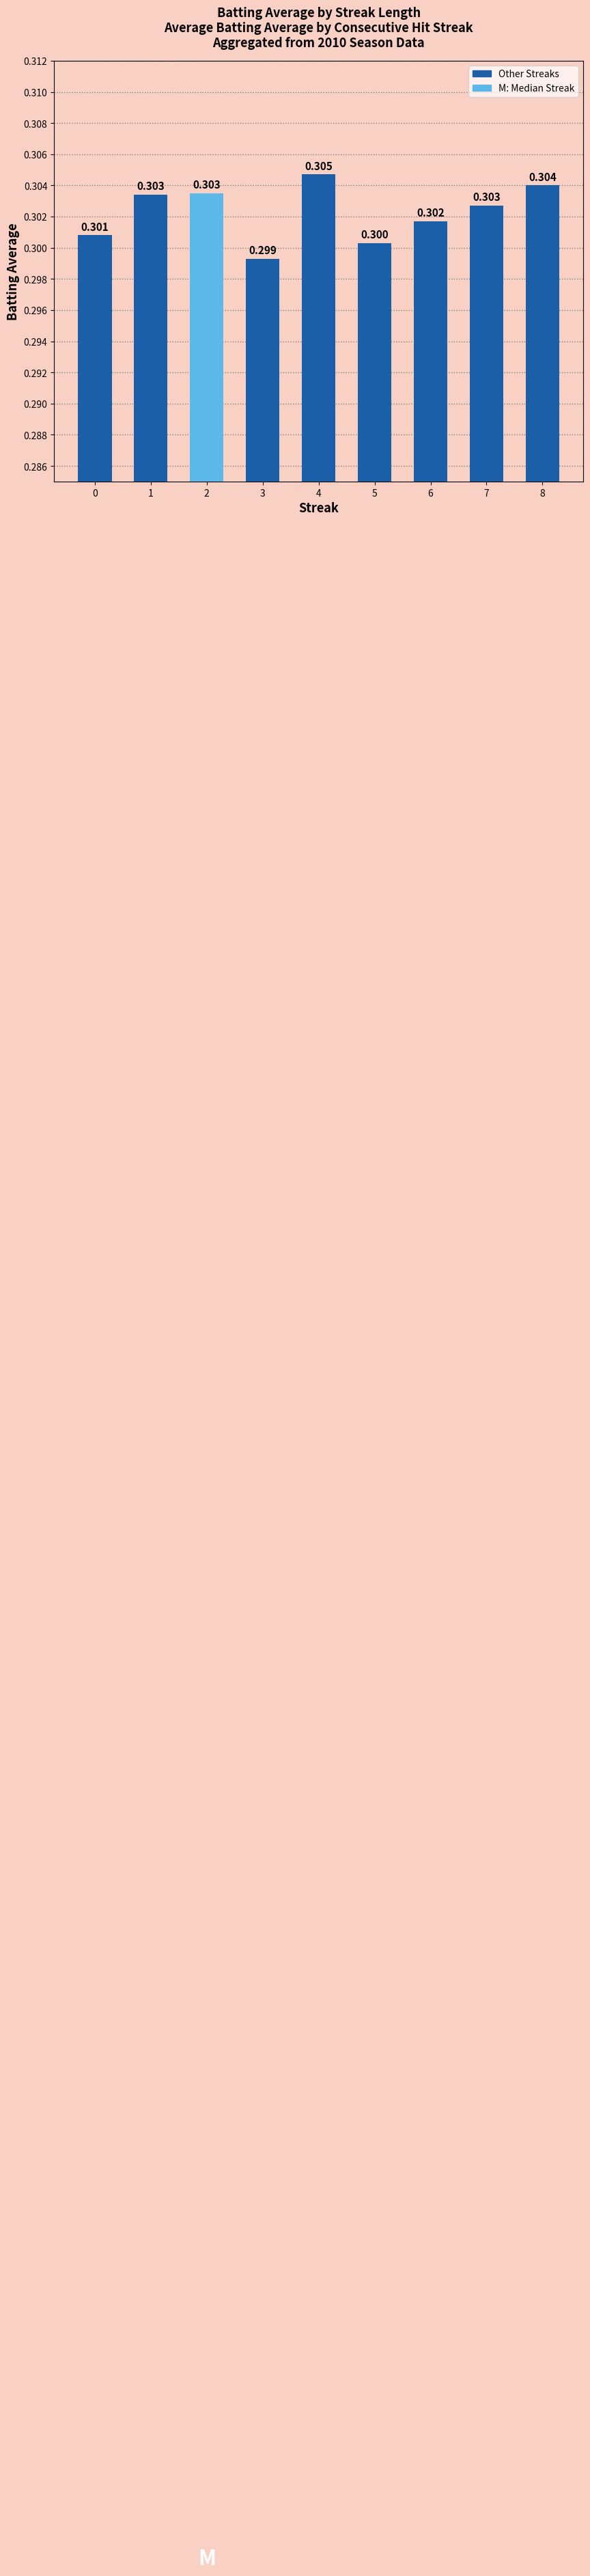

The value at 3 is 0.3. True or false?

True